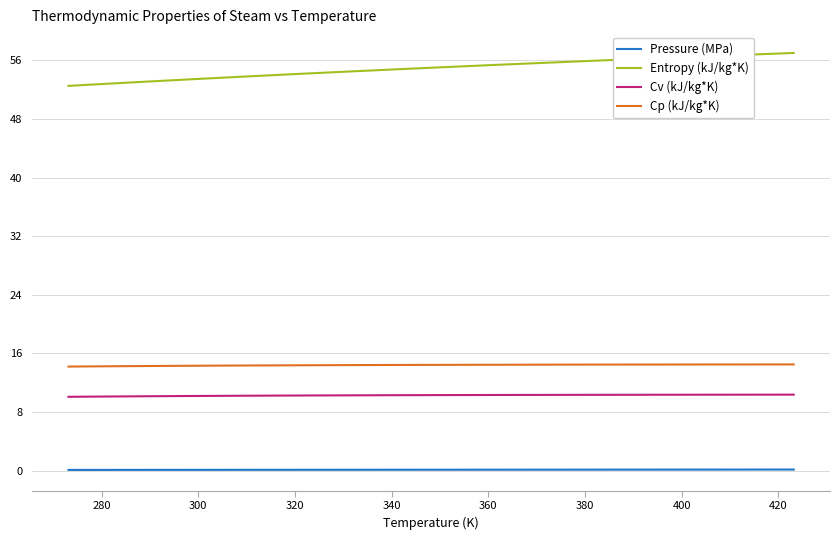

True or false: Cp (kJ/kg*K) and Entropy (kJ/kg*K) intersect in this chart.

False